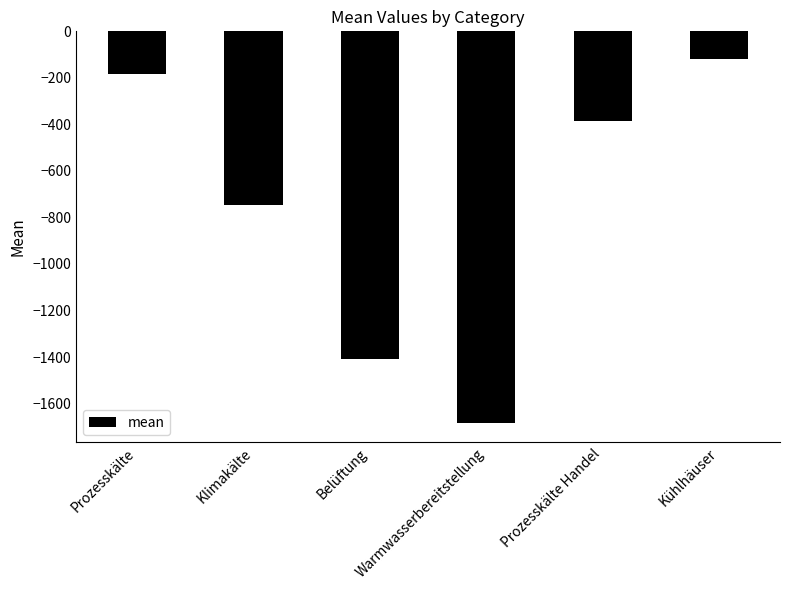

What is the maximum value shown in the chart?

-120.7